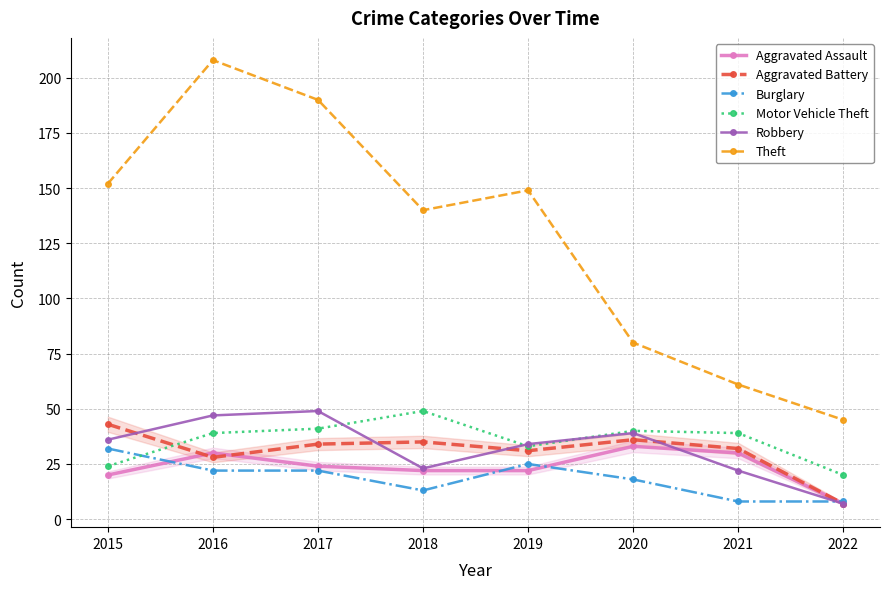

What are all the series names shown in the legend?

Aggravated Assault, Aggravated Battery, Burglary, Motor Vehicle Theft, Robbery, Theft